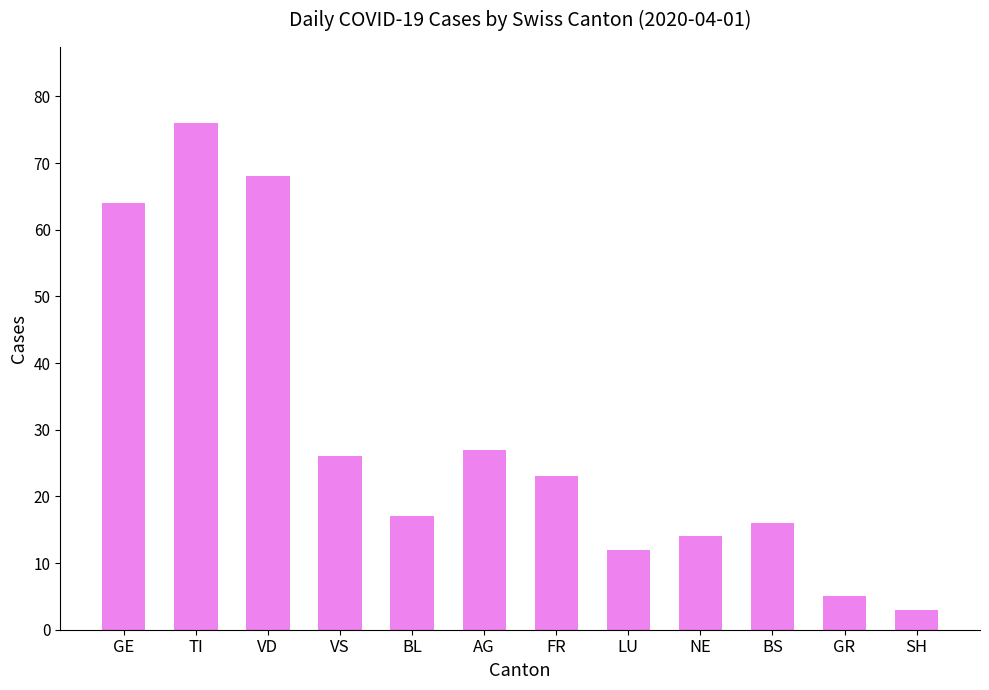

How many categories are shown in the chart?

12